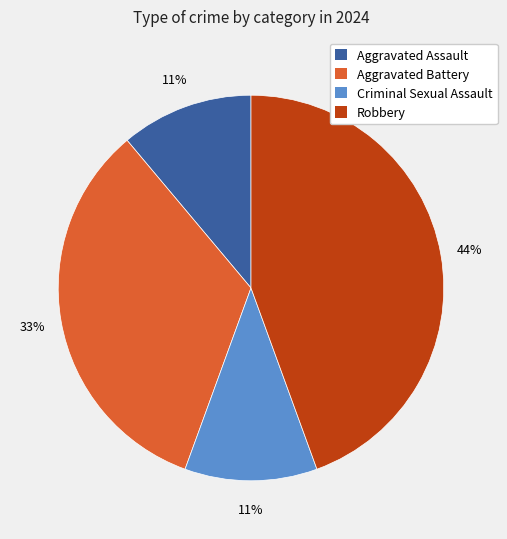

Is it true that Robbery is 36% of the pie?

False